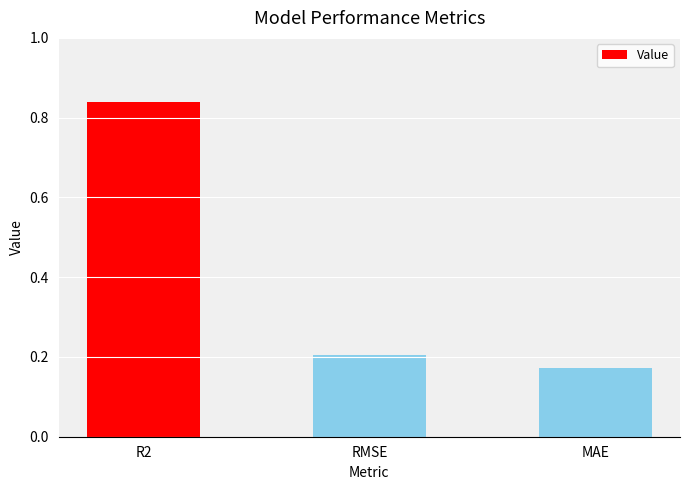

Count the values in the range 0 to 1.

3